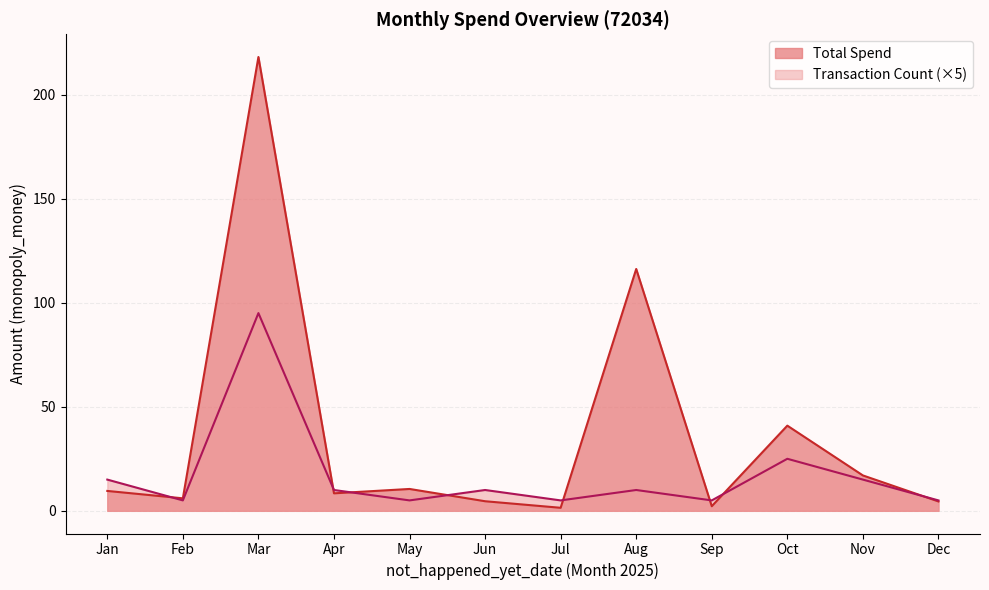

What is the approximate value of Total Spend at Mar?

218.1